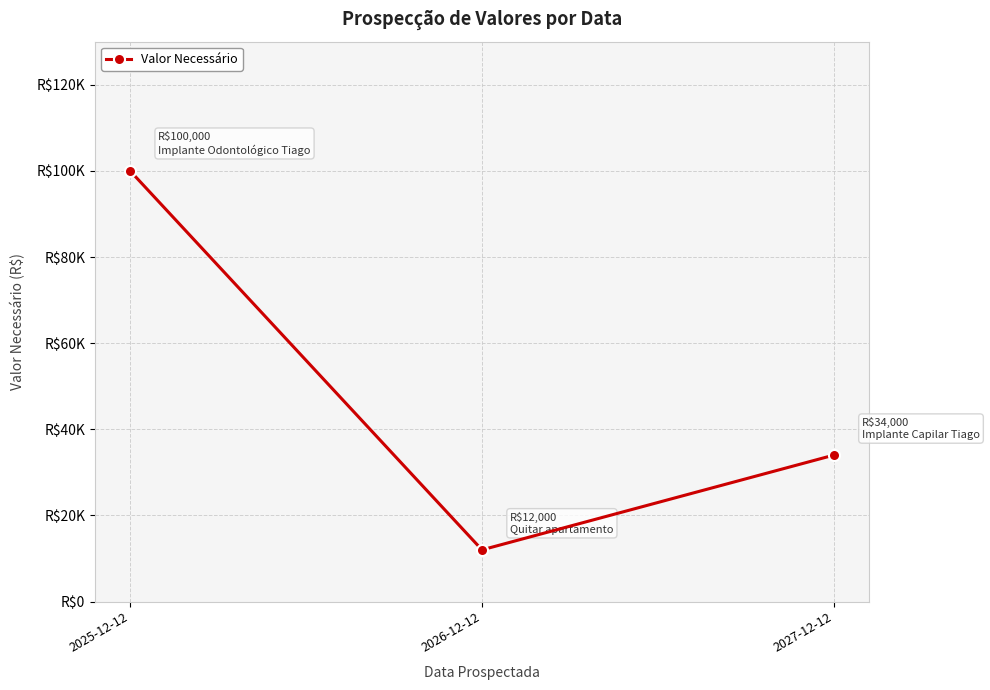

What position from the right is 2025-12-12?

3